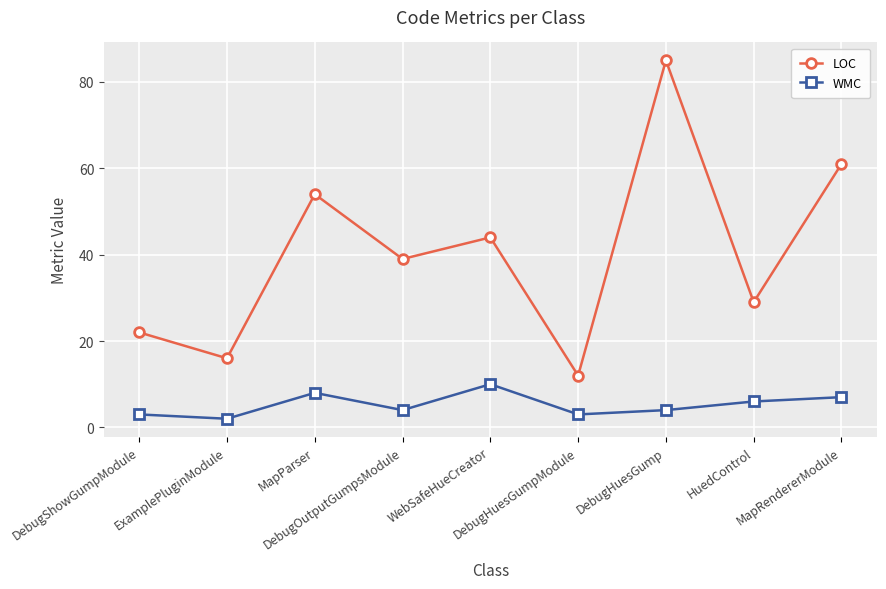

At how many categories does at least one series exceed 81?

1